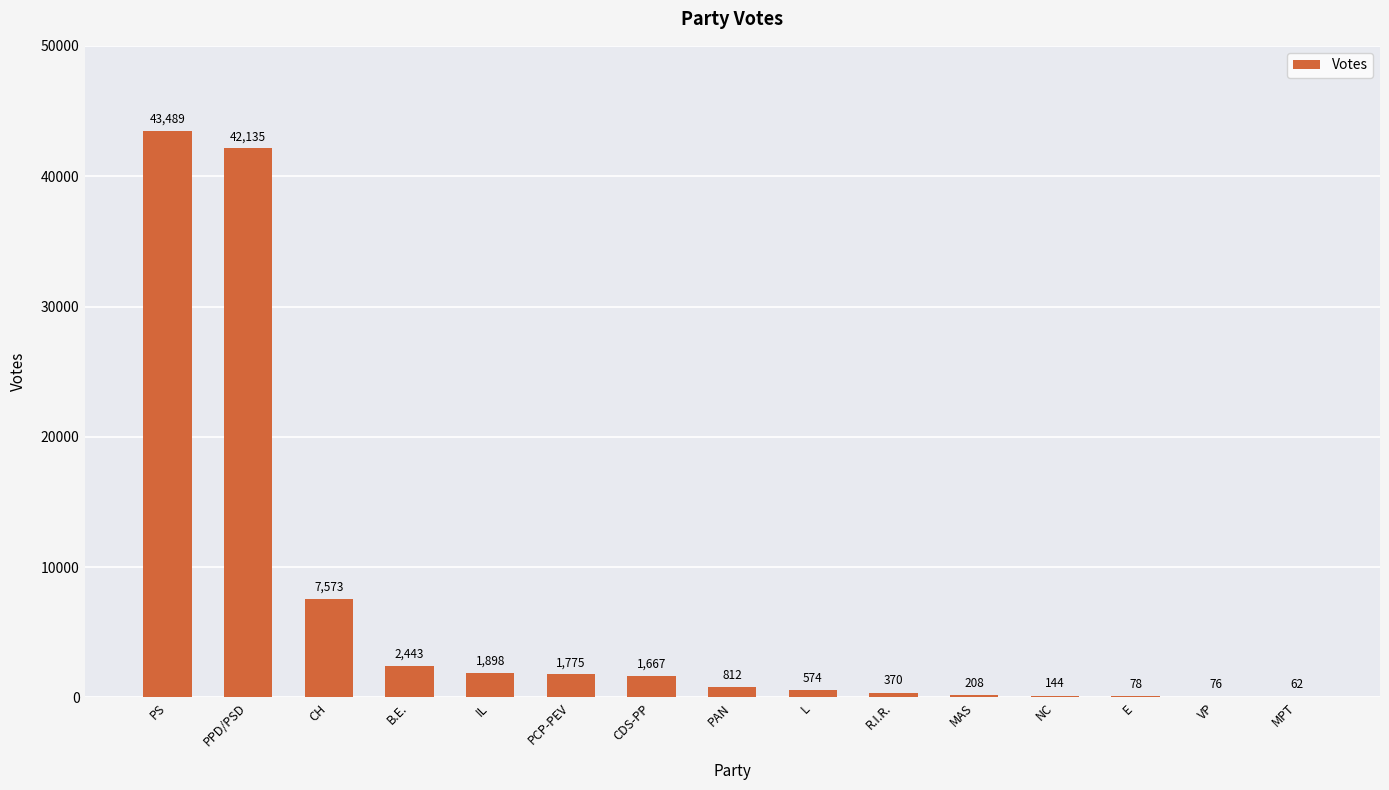

What is the maximum value shown in the chart?

43489